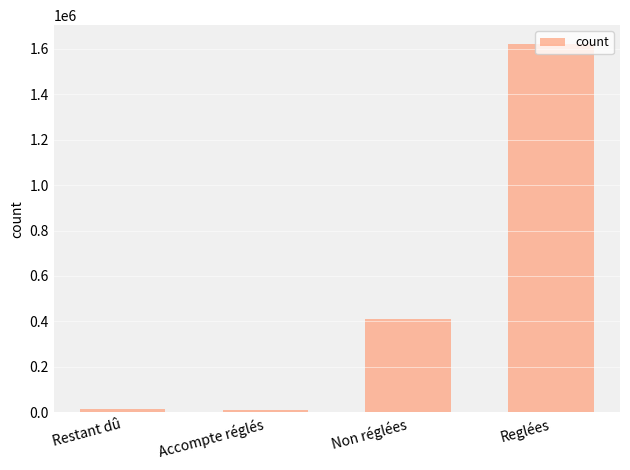

What is the approximate value at Restant dû?

15596.9